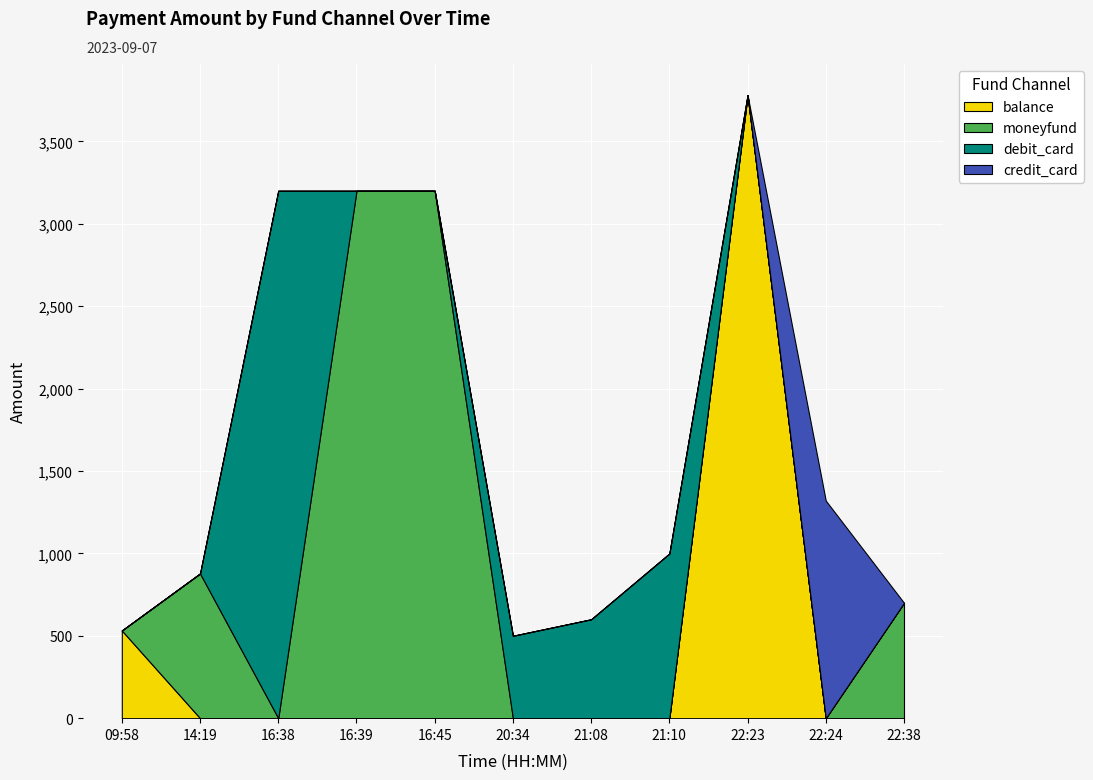

Reading left to right, extract all data points from this chart.

balance: 09:58=532	14:19=0	16:38=0	16:39=0	16:45=0	20:34=0	21:08=0	21:10=0	22:23=3780	22:24=0	22:38=0
moneyfund: 09:58=0	14:19=878	16:38=0	16:39=3200	16:45=3200	20:34=0	21:08=0	21:10=0	22:23=0	22:24=0	22:38=700
debit_card: 09:58=0	14:19=0	16:38=3200	16:39=0	16:45=0	20:34=500	21:08=600	21:10=999	22:23=0	22:24=0	22:38=0
credit_card: 09:58=0	14:19=0	16:38=0	16:39=0	16:45=0	20:34=0	21:08=0	21:10=0	22:23=0	22:24=1320	22:38=0